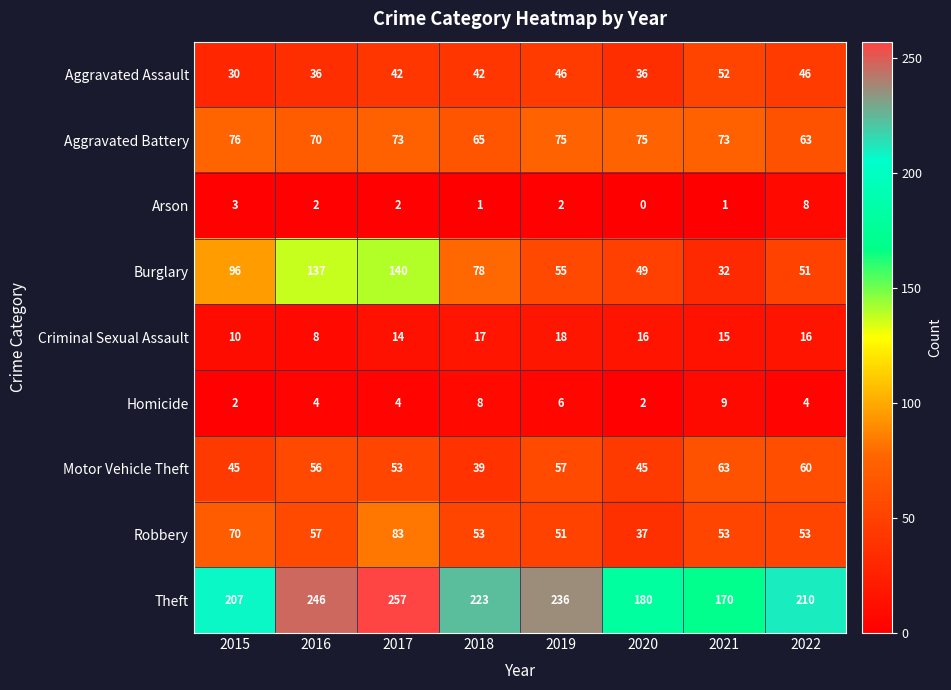

Read the Criminal Sexual Assault value at 2022, to the nearest 10.

20